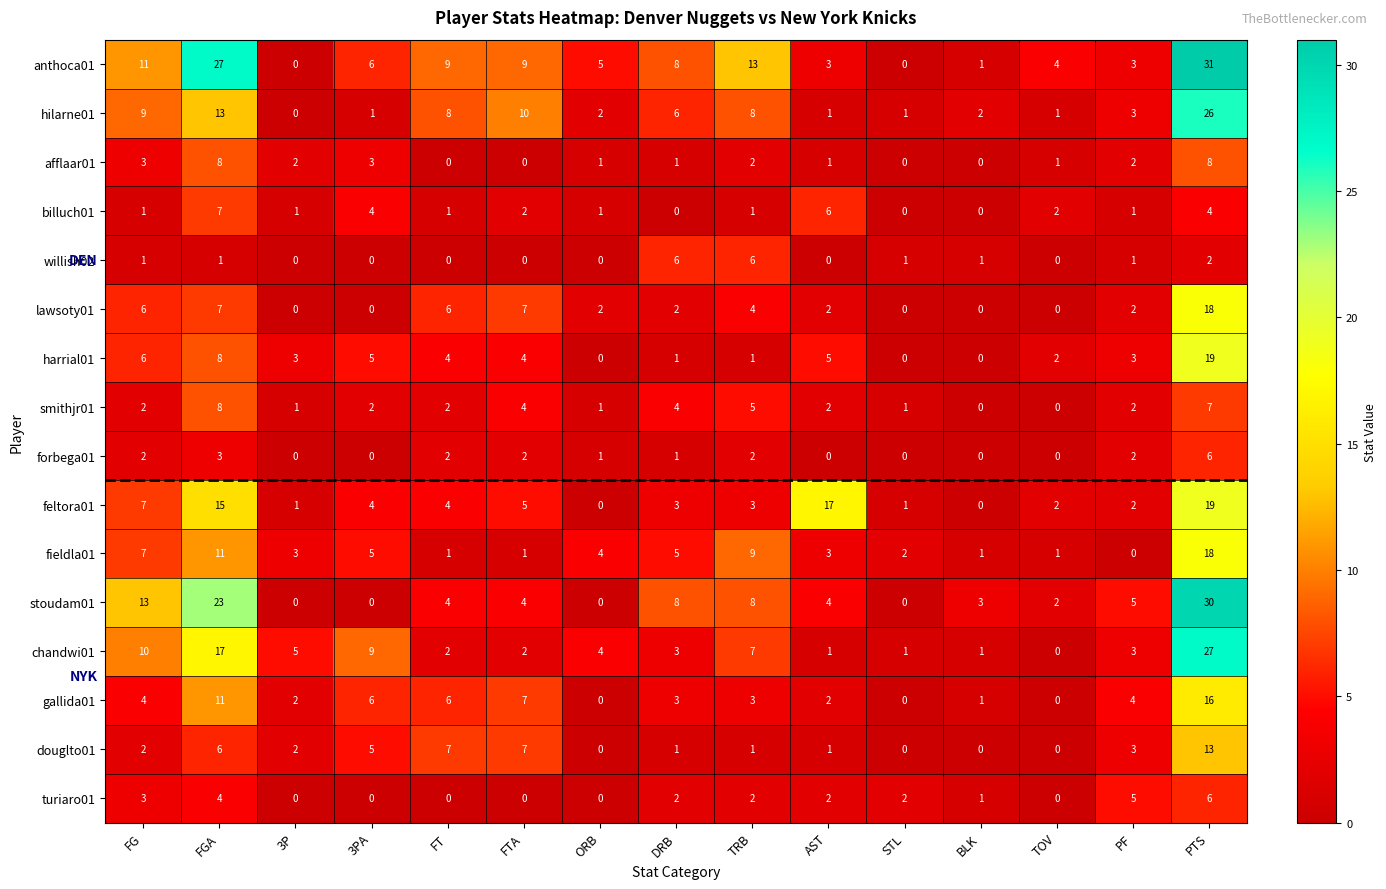

At which category is the sum across all series the highest?

PTS